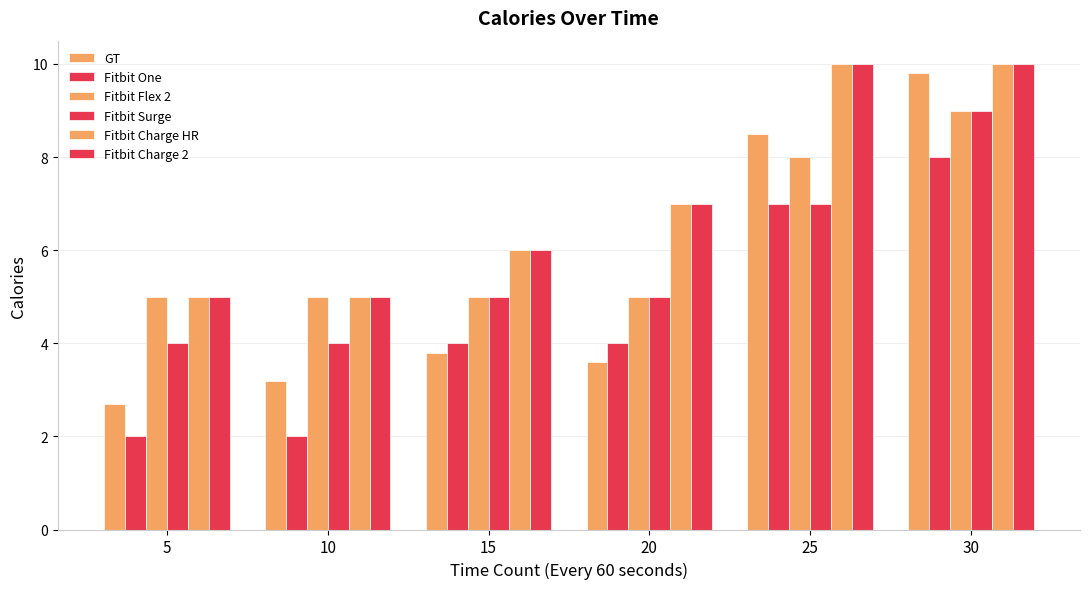

Does the chart contain stacked bars?

No